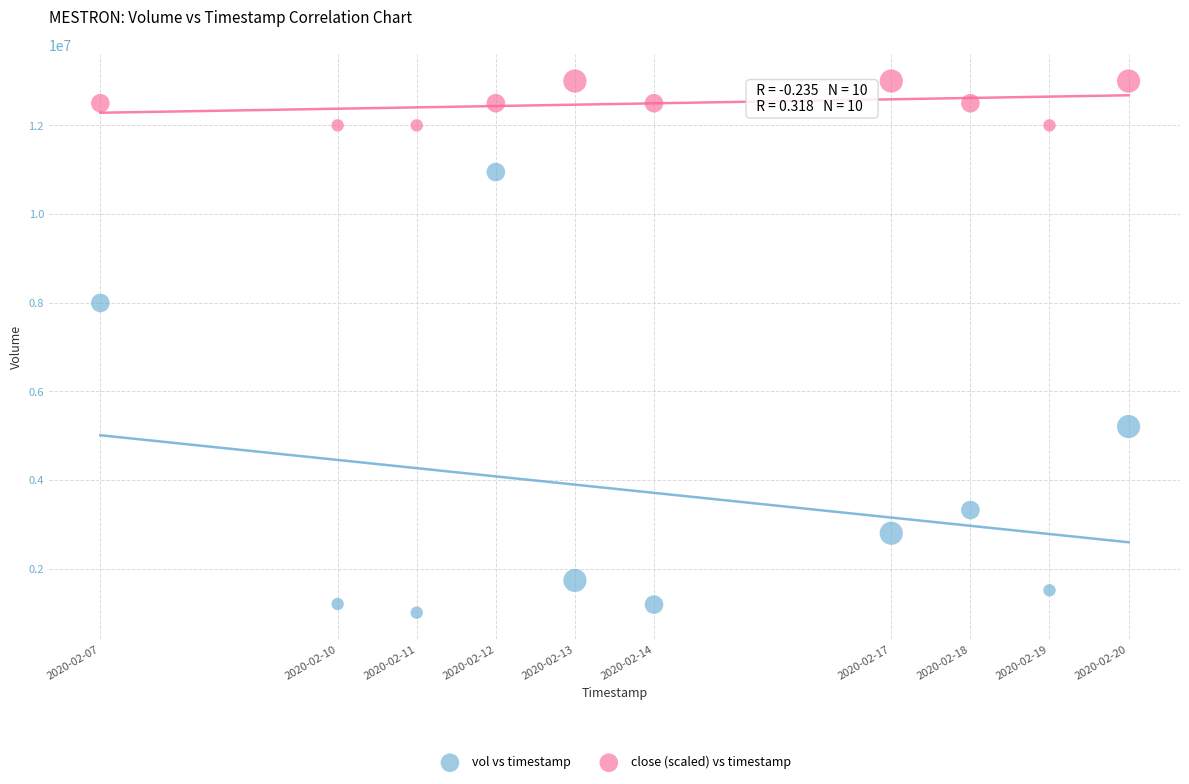

Which series has the largest Y range (max minus min)?

vol vs timestamp